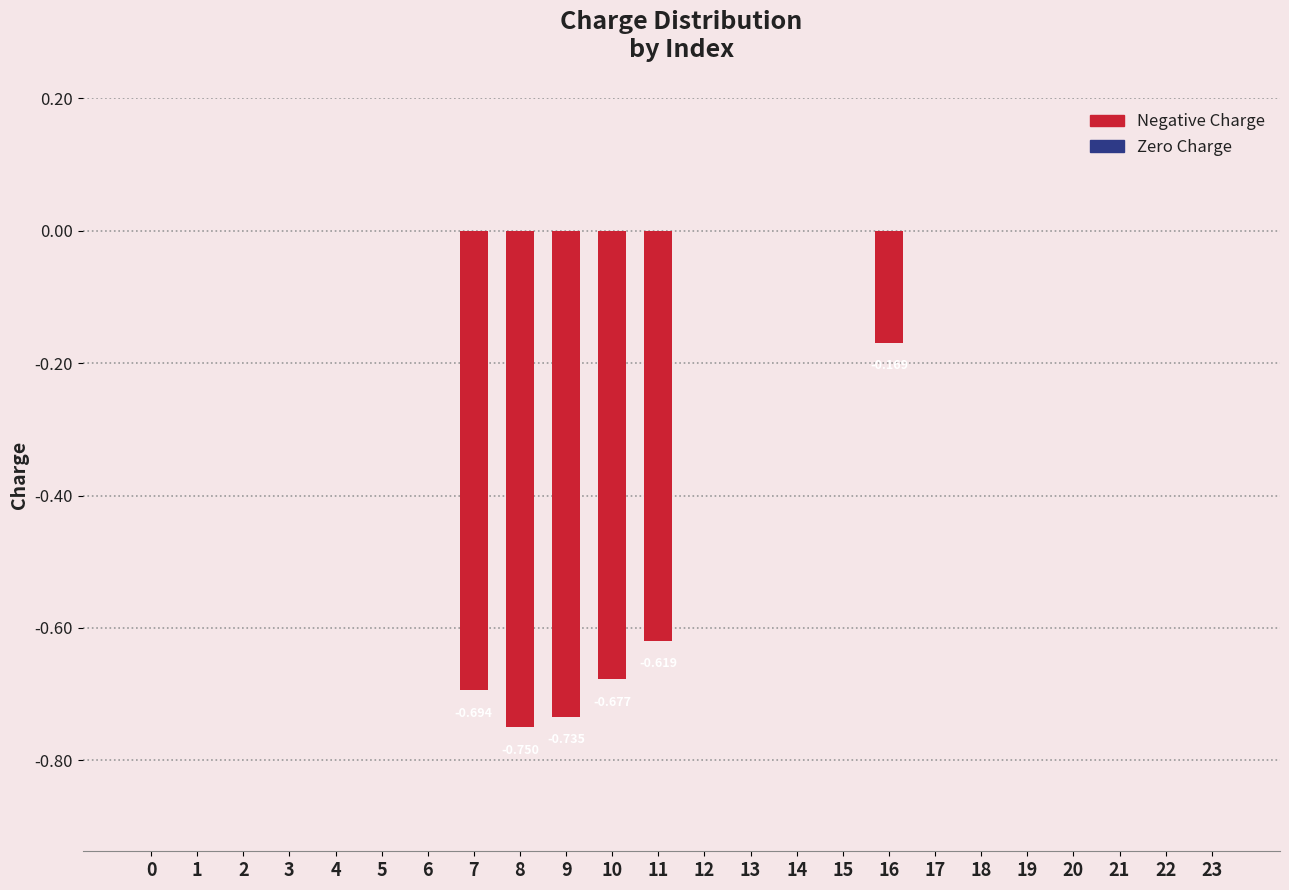

Are the bars horizontal?

No